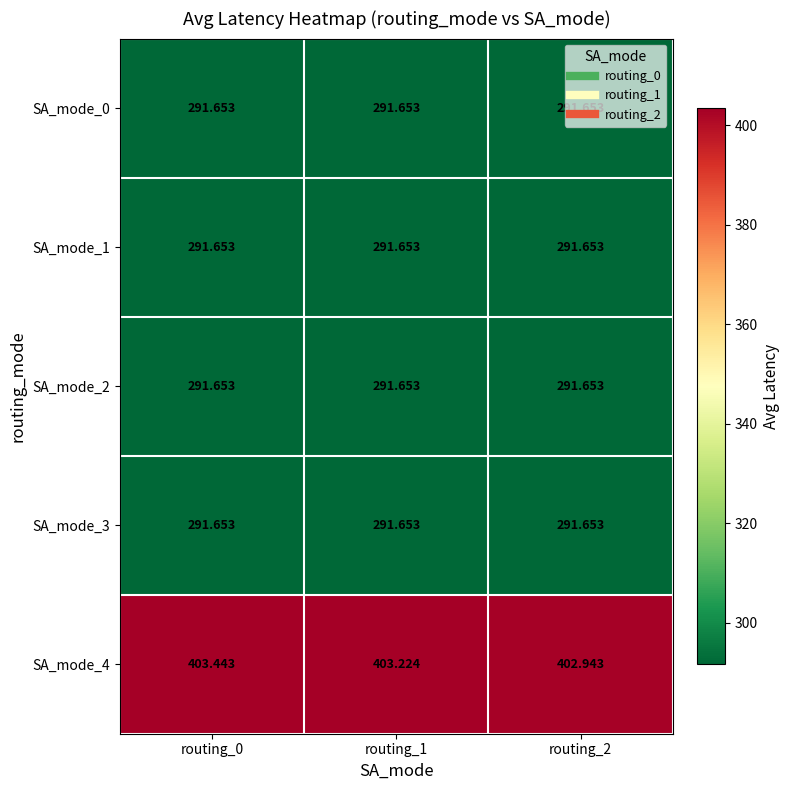

Is the value of SA_mode_2 at routing_2 greater than the value of SA_mode_4 at routing_0?

No